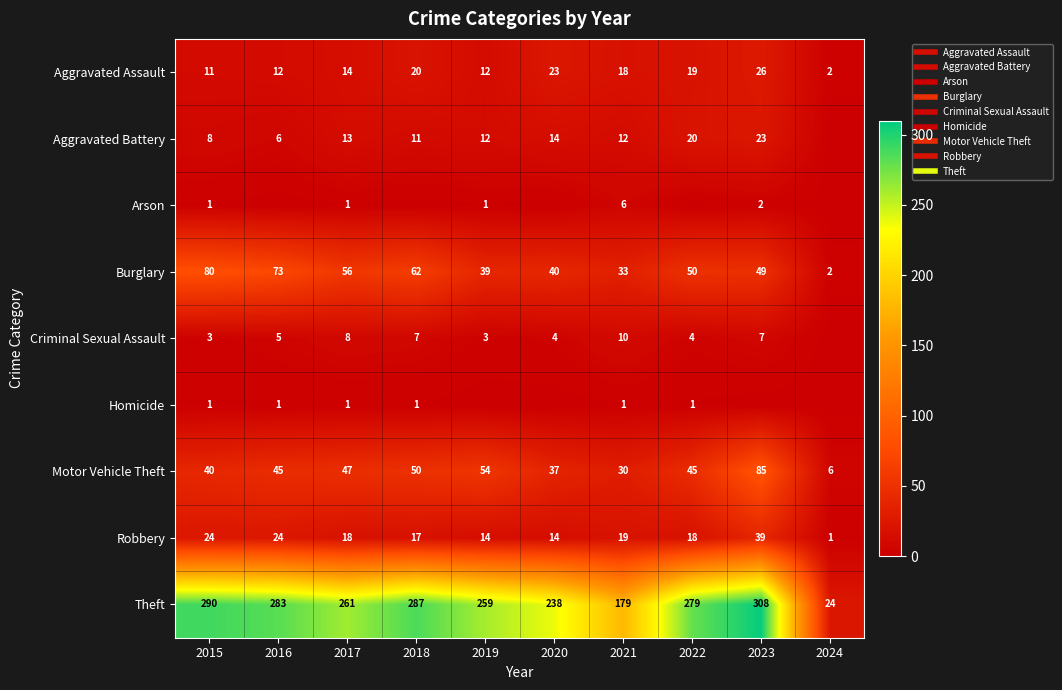

What is the spread (max minus min) of values at 2021?

178